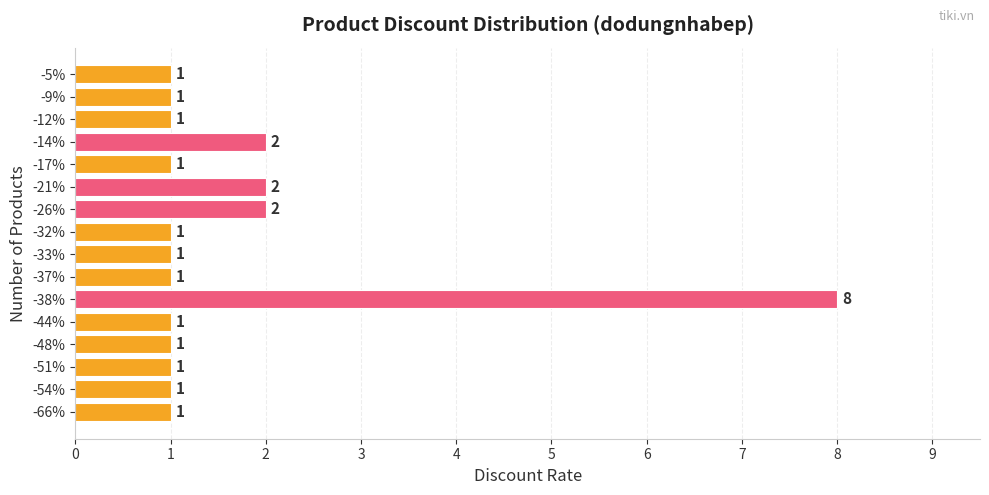

Count the values in the range 1 to 2.

15